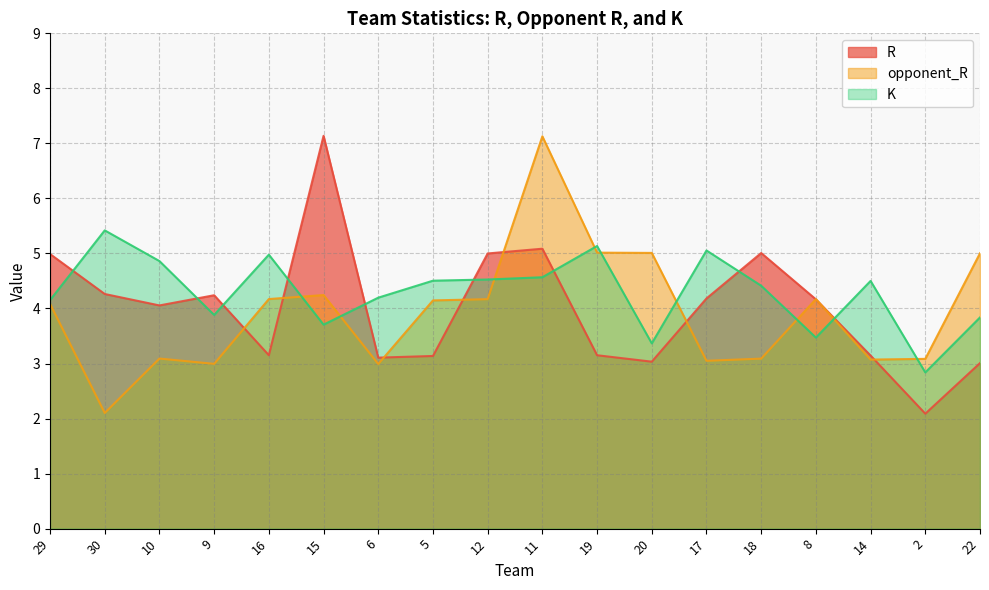

Between 29 and 14, which series saw the biggest shift?

R